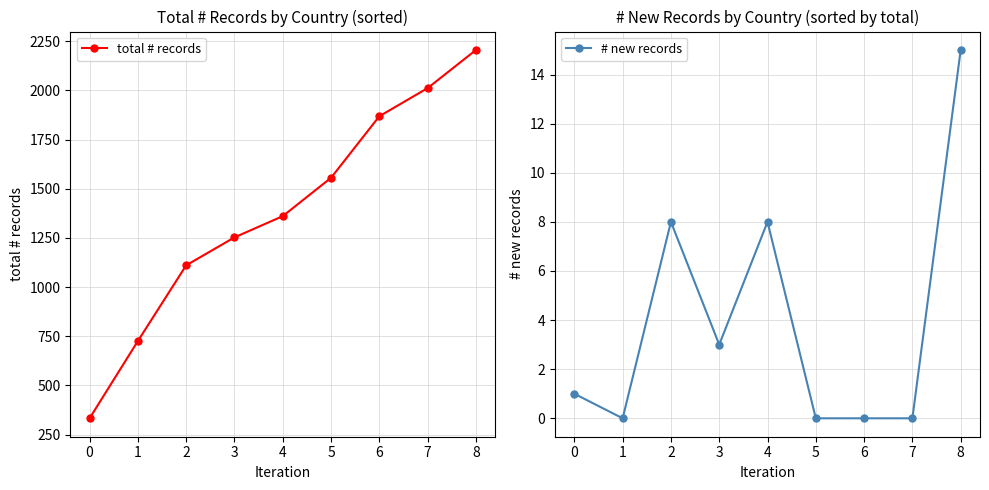

What are all the series names shown in the legend?

total # records, # new records